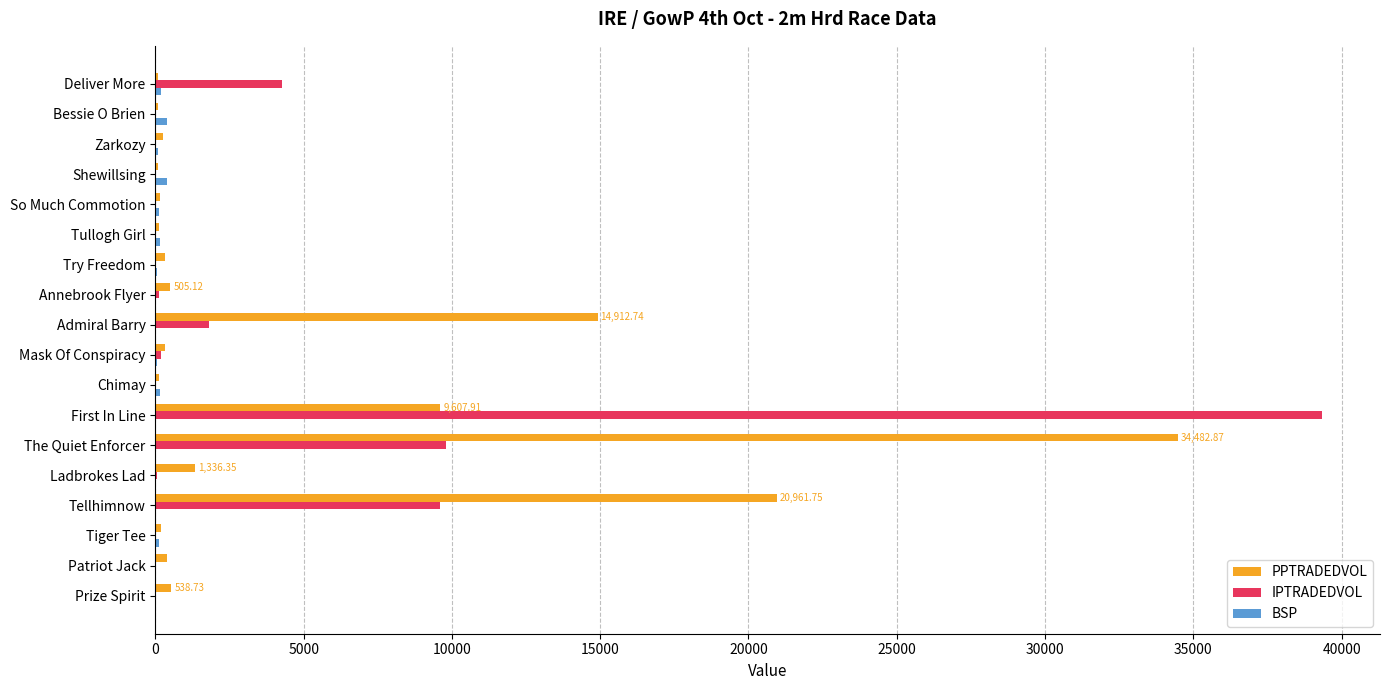

Which series changed the most between First In Line and Admiral Barry?

IPTRADEDVOL